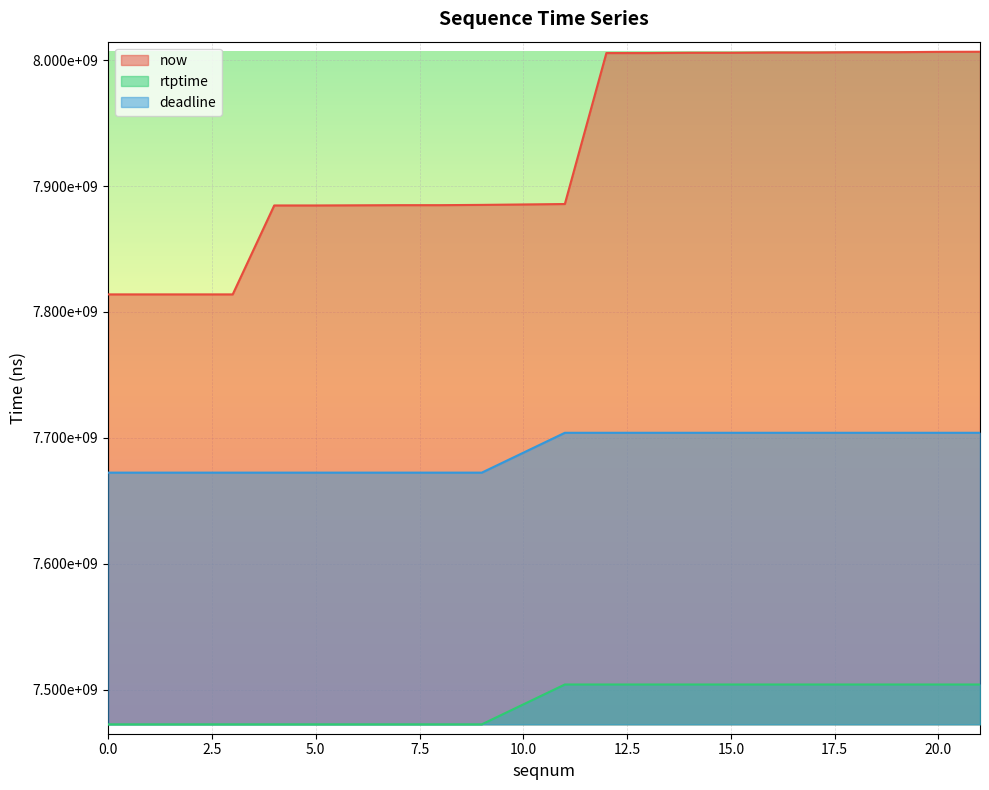

What is the value of the now point at the 15th from the left?

8006202000